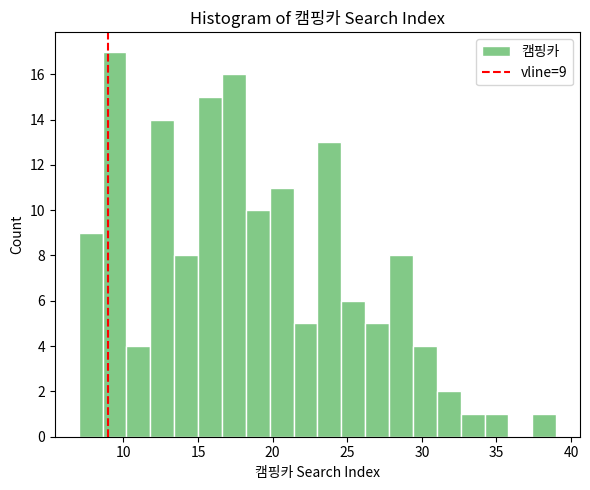

Read against the x-axis, roughly where is the centre of the tallest bar?

9.5